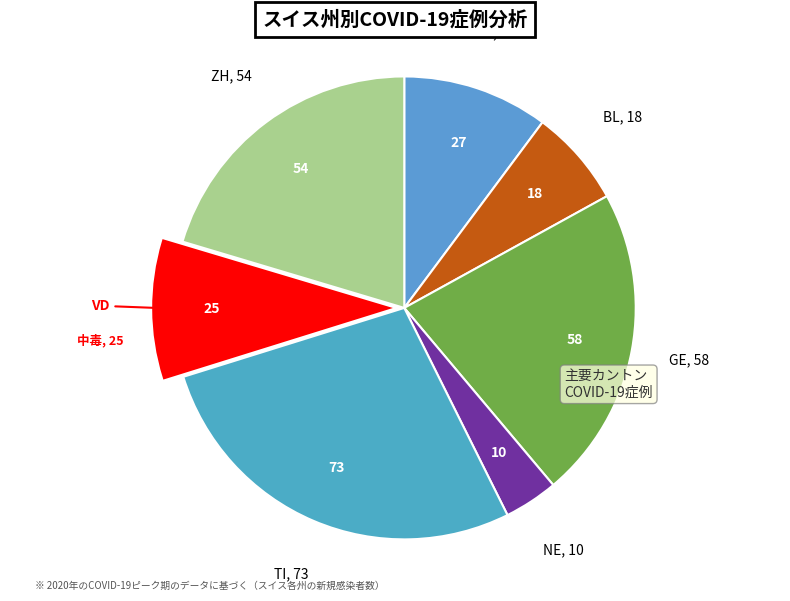

Which slice is the smallest?

NE